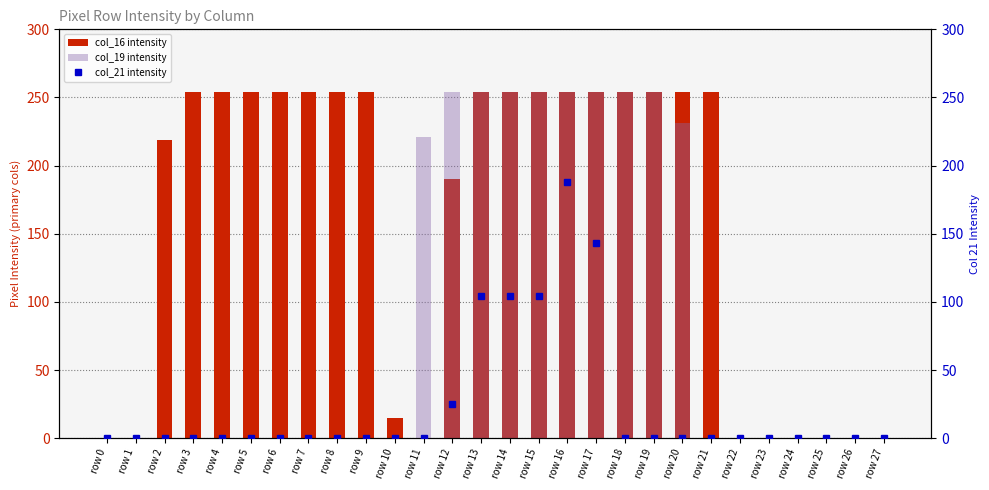

Which category has the highest value in the col_21 intensity series?

row 16